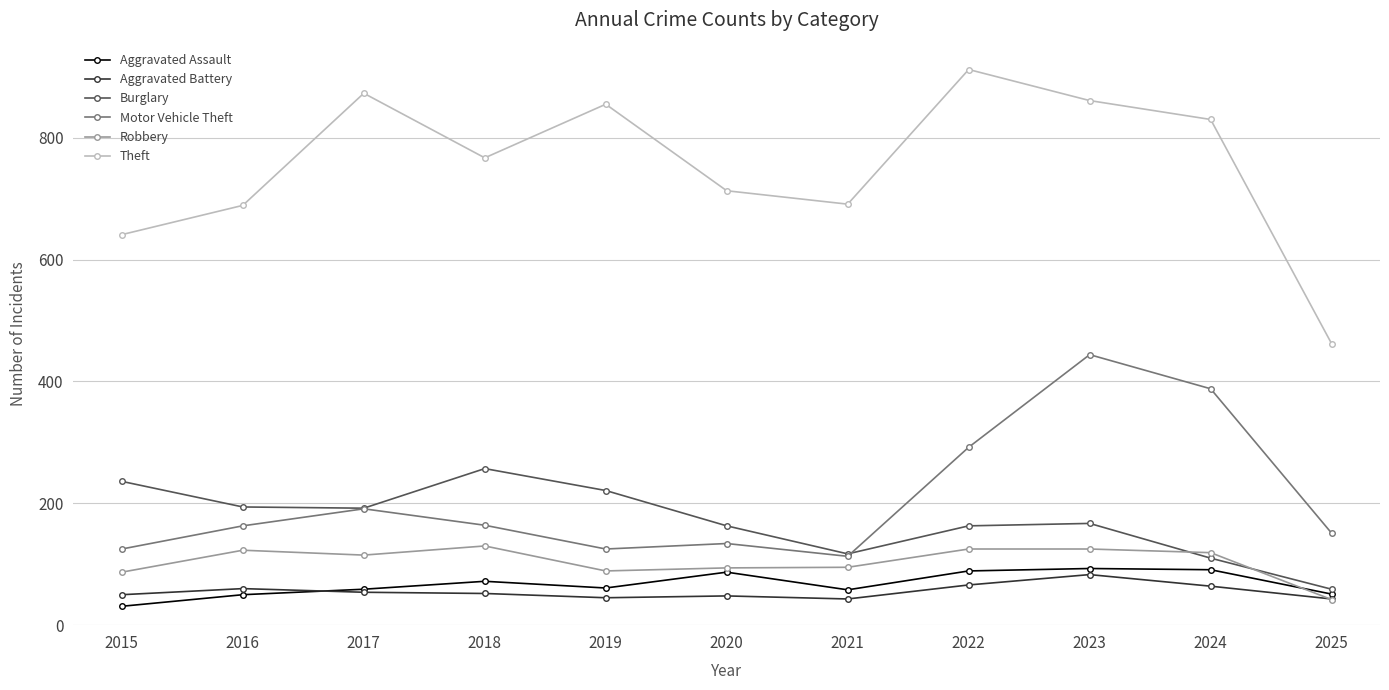

What is the smallest value displayed?

31